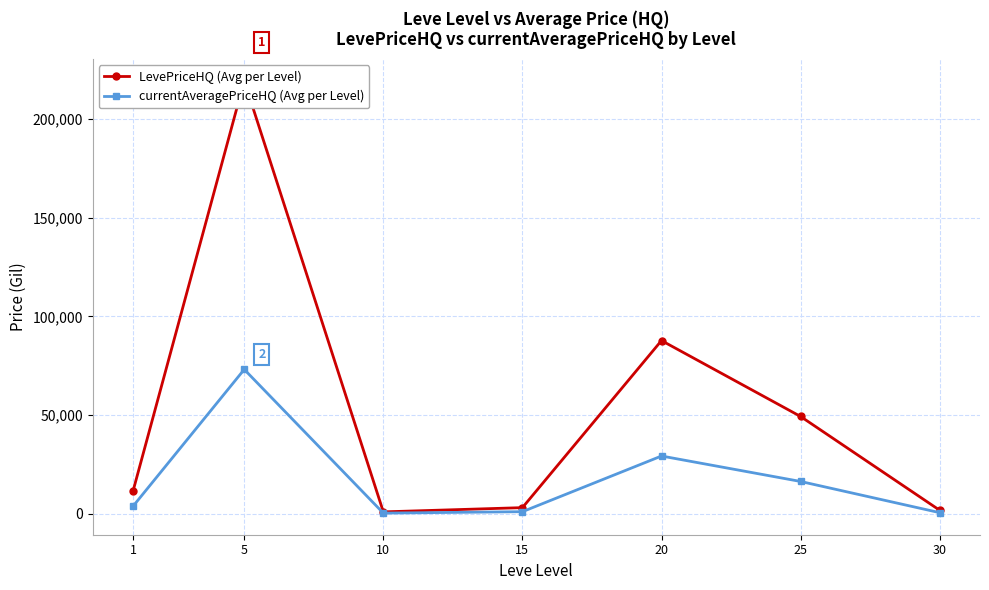

Is it true that LevePriceHQ (Avg per Level) equals 49291.0 at 25?

True